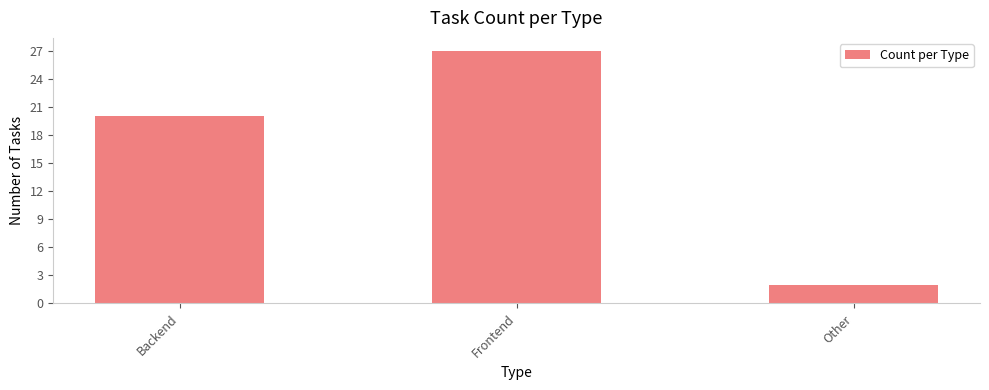

Count the values in the range 2 to 27.

3